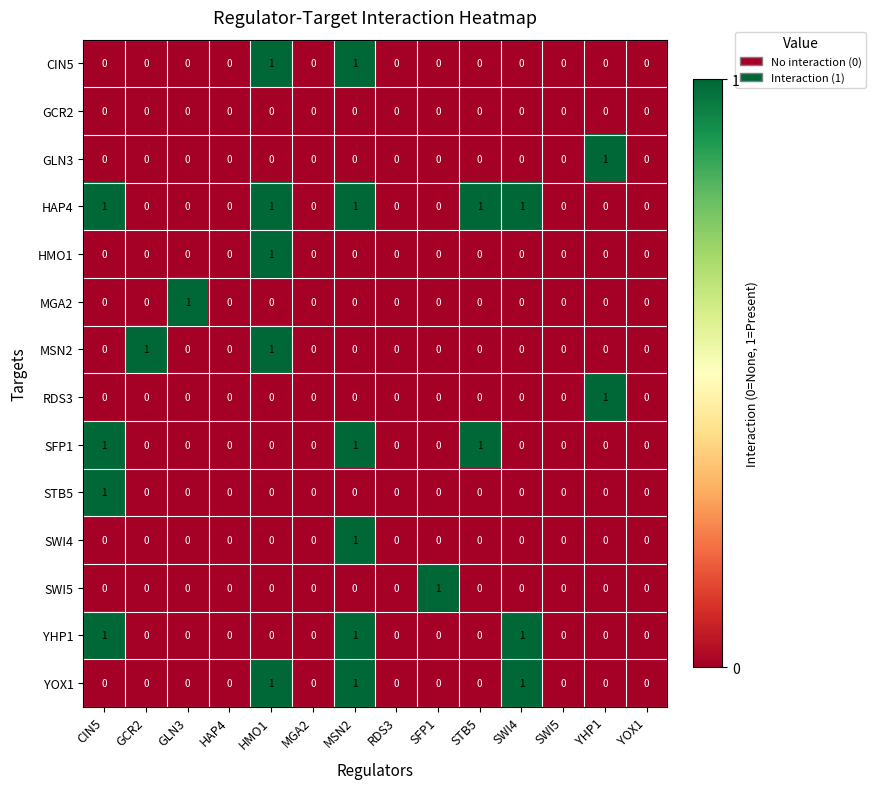

True or false: HAP4 has a value of 0 at YOX1.

True